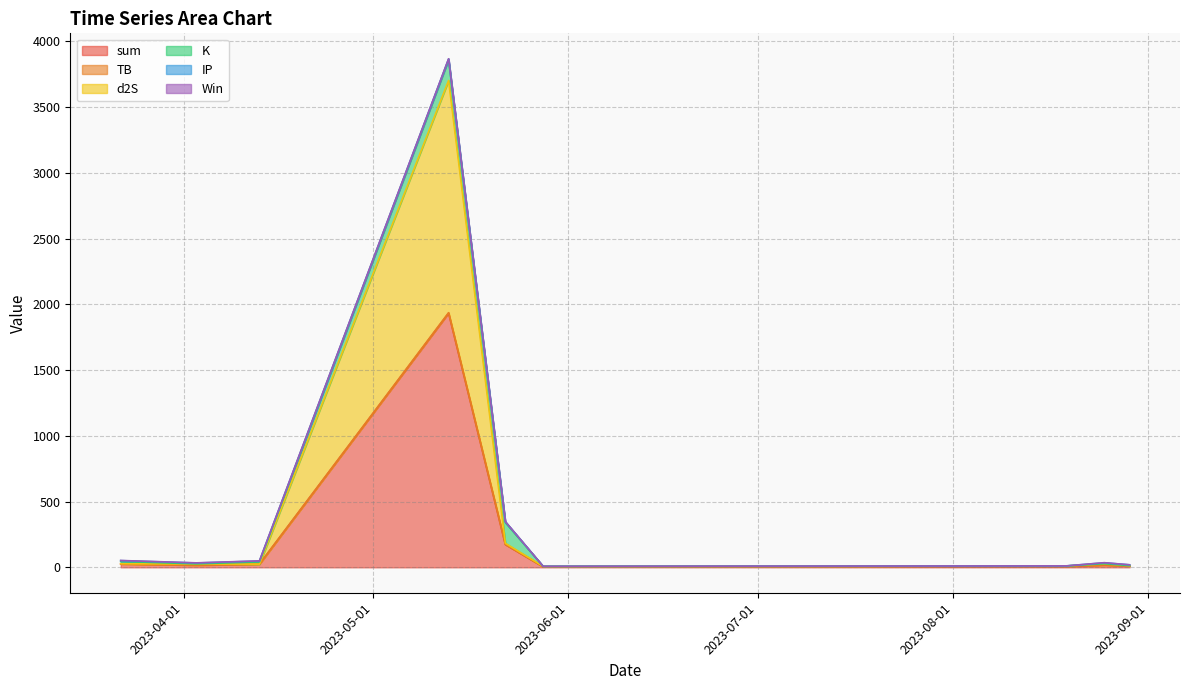

How many intersections are there between K and IP?

5